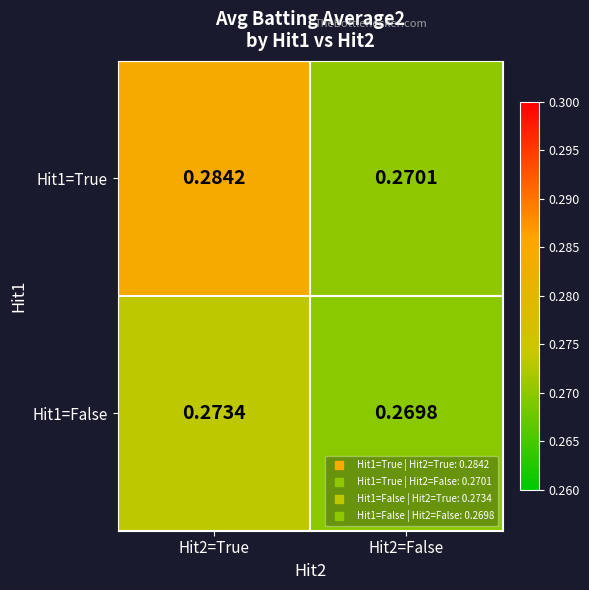

List the series in order of their peak value, highest first.

Hit1=True, Hit1=False